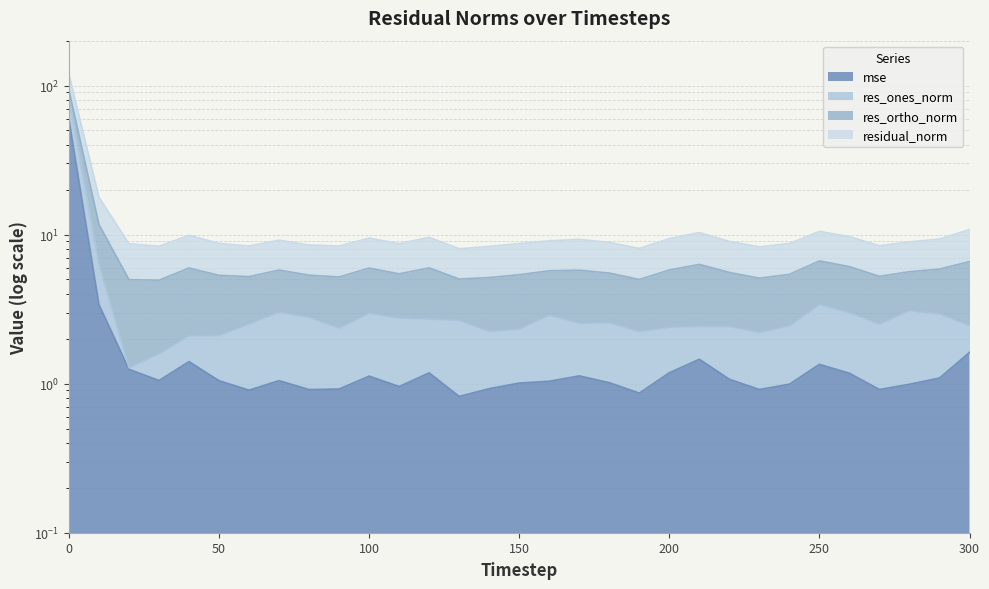

True or false: res_ones_norm and residual_norm intersect in this chart.

False